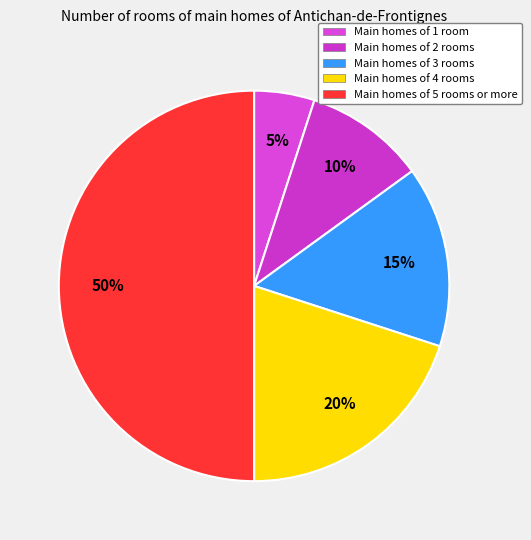

What is the largest slice in the pie chart?

Main homes of 5 rooms or more